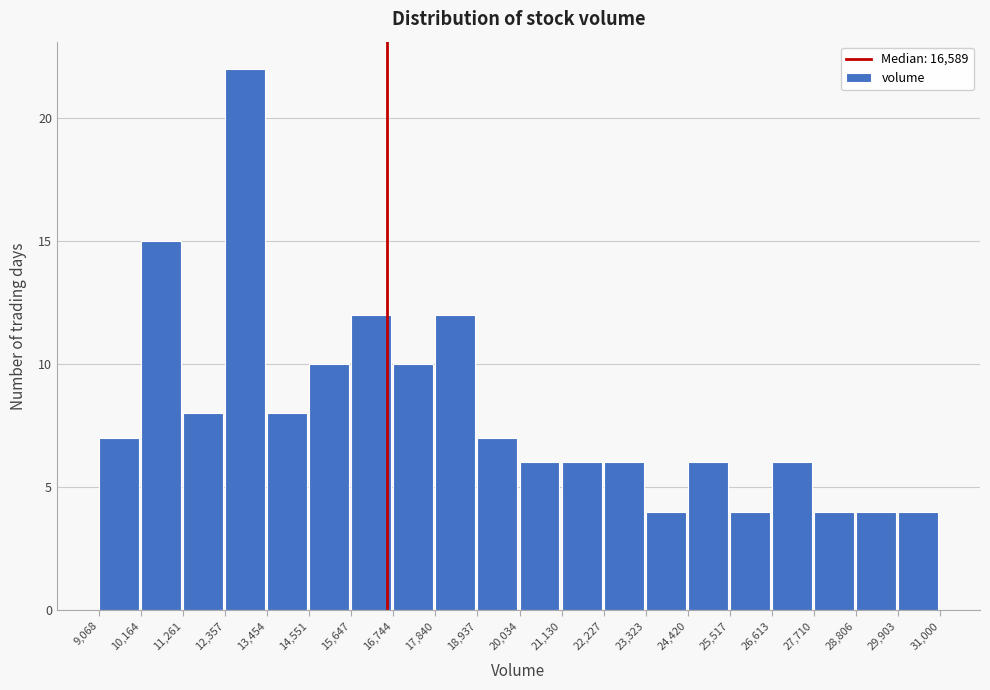

Reading left to right, list every bar in this chart as the range it spans on the x-axis followed by its height. The values are not printed on the chart, so give them approximately, as read against the axis.

9,068 to 10,164: 7
10,164 to 11,261: 15
11,261 to 12,357: 8
12,357 to 13,454: 22
13,454 to 14,551: 8
14,551 to 15,647: 10
15,647 to 16,744: 12
16,744 to 17,840: 10
17,840 to 18,937: 12
18,937 to 20,034: 7
20,034 to 21,130: 6
21,130 to 22,227: 6
22,227 to 23,323: 6
23,323 to 24,420: 4
24,420 to 25,517: 6
25,517 to 26,613: 4
26,613 to 27,710: 6
27,710 to 28,806: 4
28,806 to 29,903: 4
29,903 to 31,000: 4